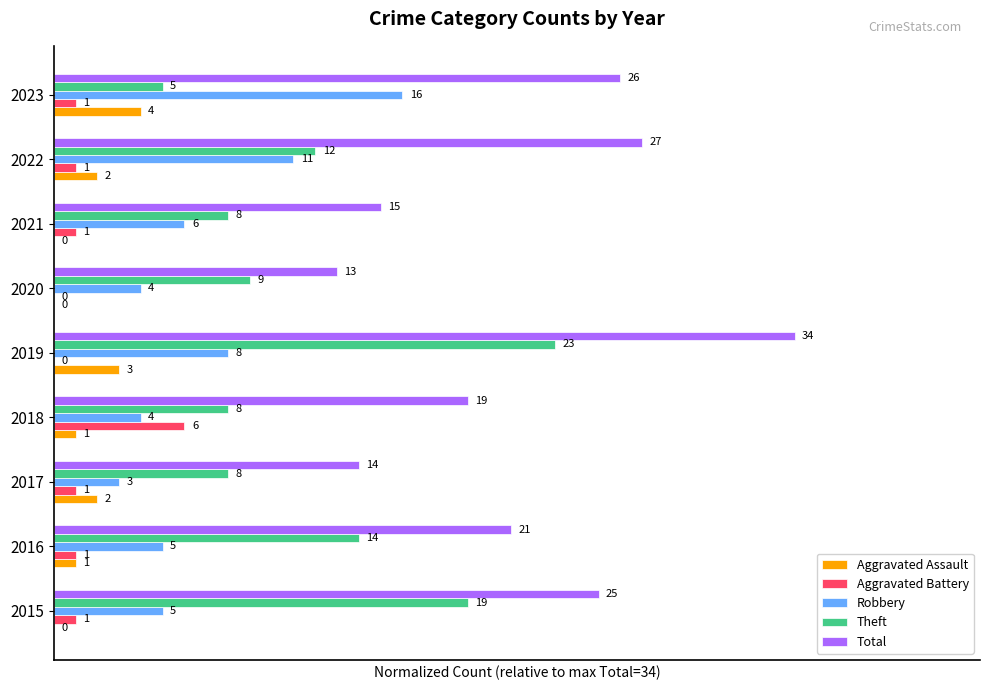

What are all the series names shown in the legend?

Aggravated Assault, Aggravated Battery, Robbery, Theft, Total